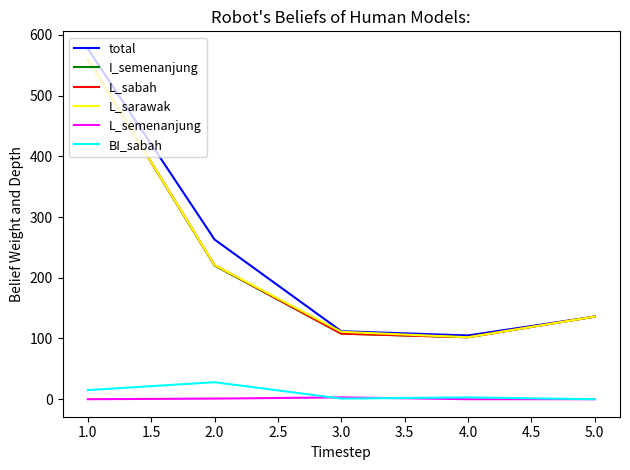

The value of L_semenanjung at 4.0 is 0. True or false?

True